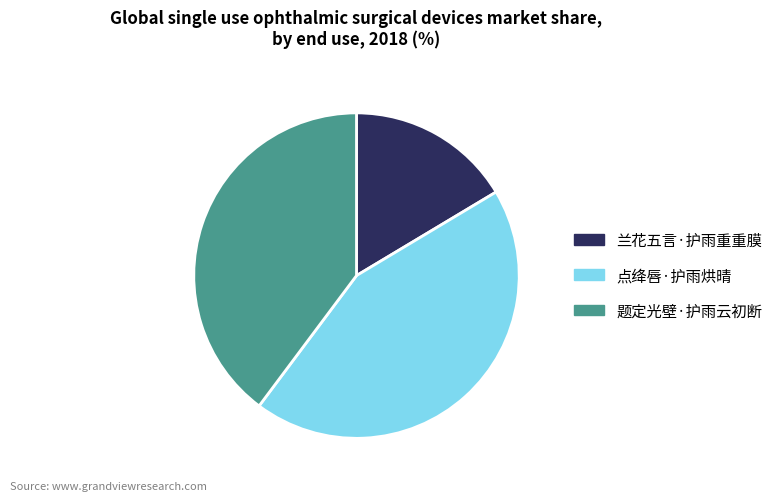

Is it true that 题定光壁·护雨云初断 is 40% of the pie?

True